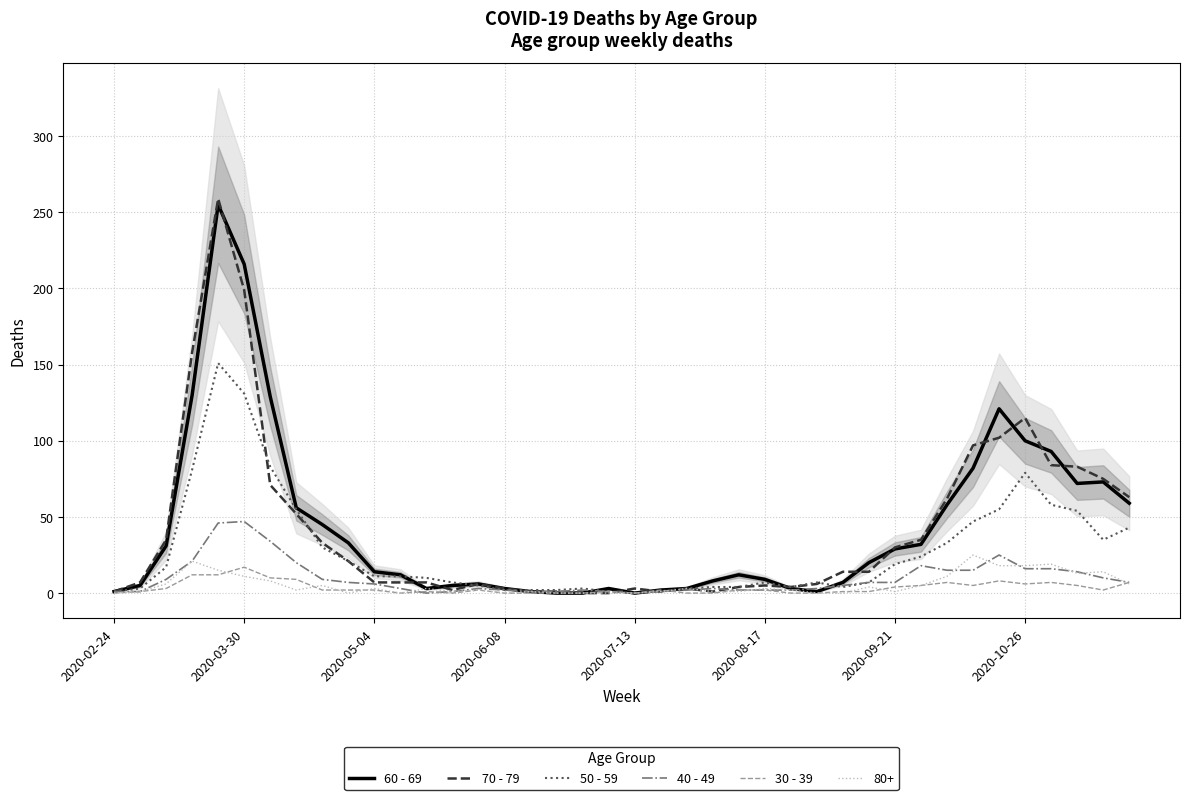

How many distinct data groups are displayed?

5